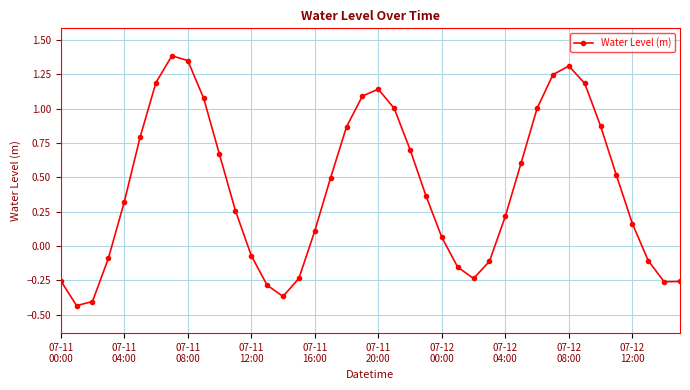

What is the maximum value shown in the chart?

1.4